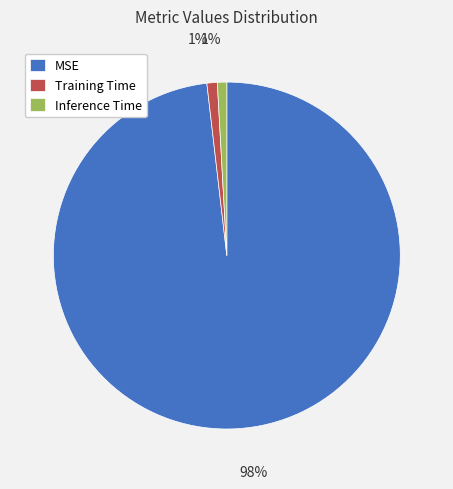

Which slice is the largest?

MSE